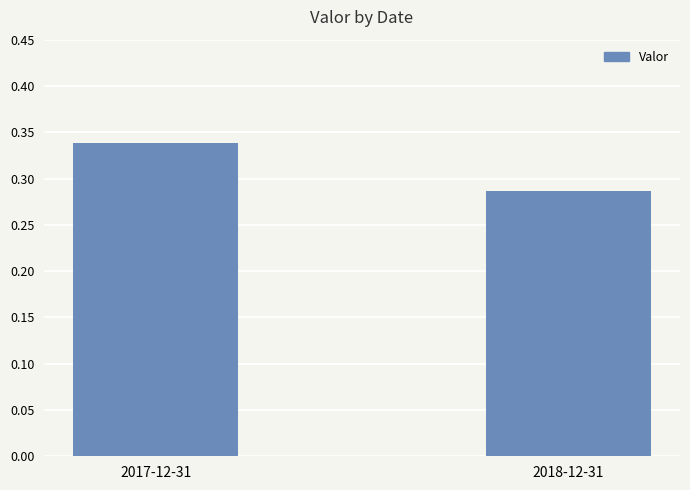

What is the label of the 2nd bar from the left?

2018-12-31